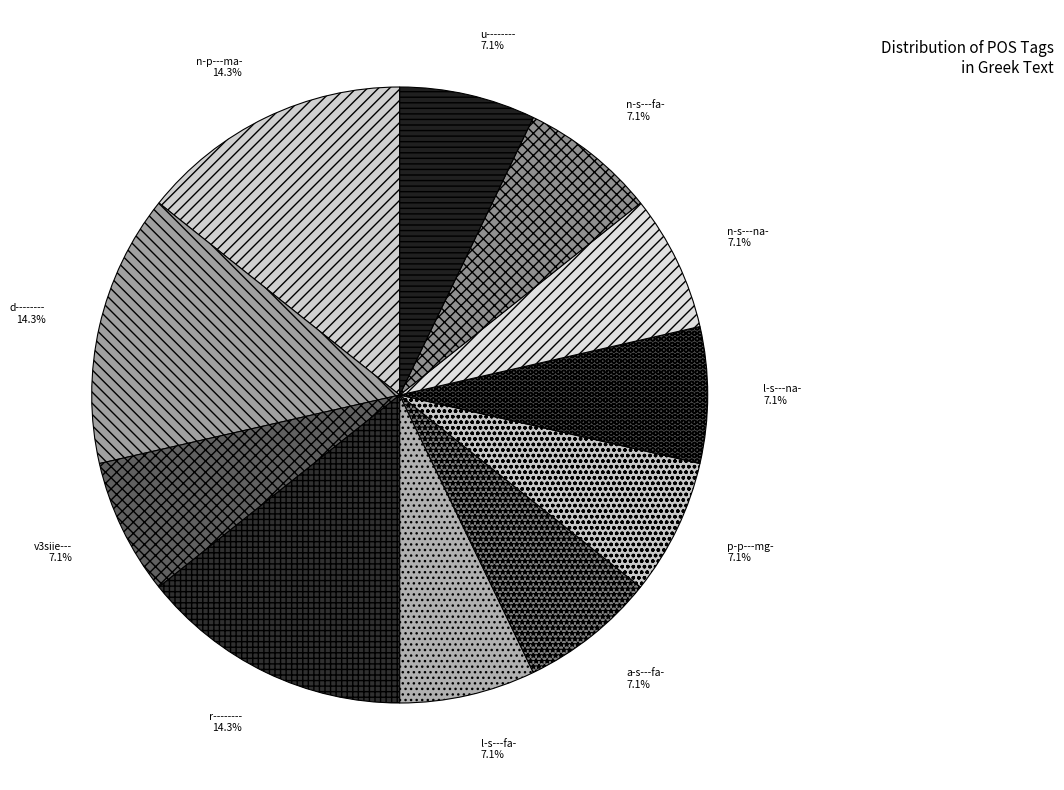

To the nearest percent, what portion does p-p---mg- represent?

7%